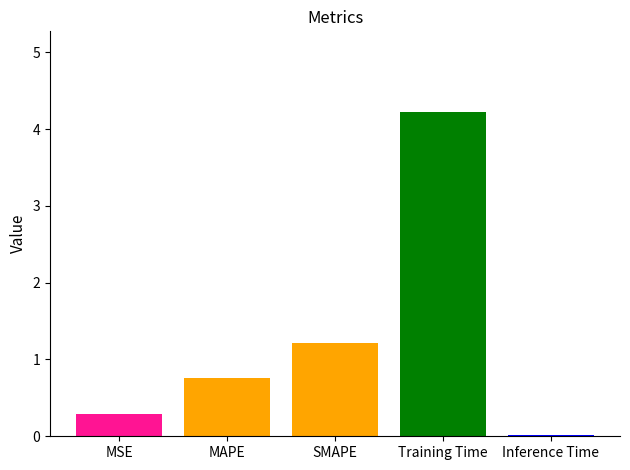

The value at MAPE is 0.8. True or false?

True